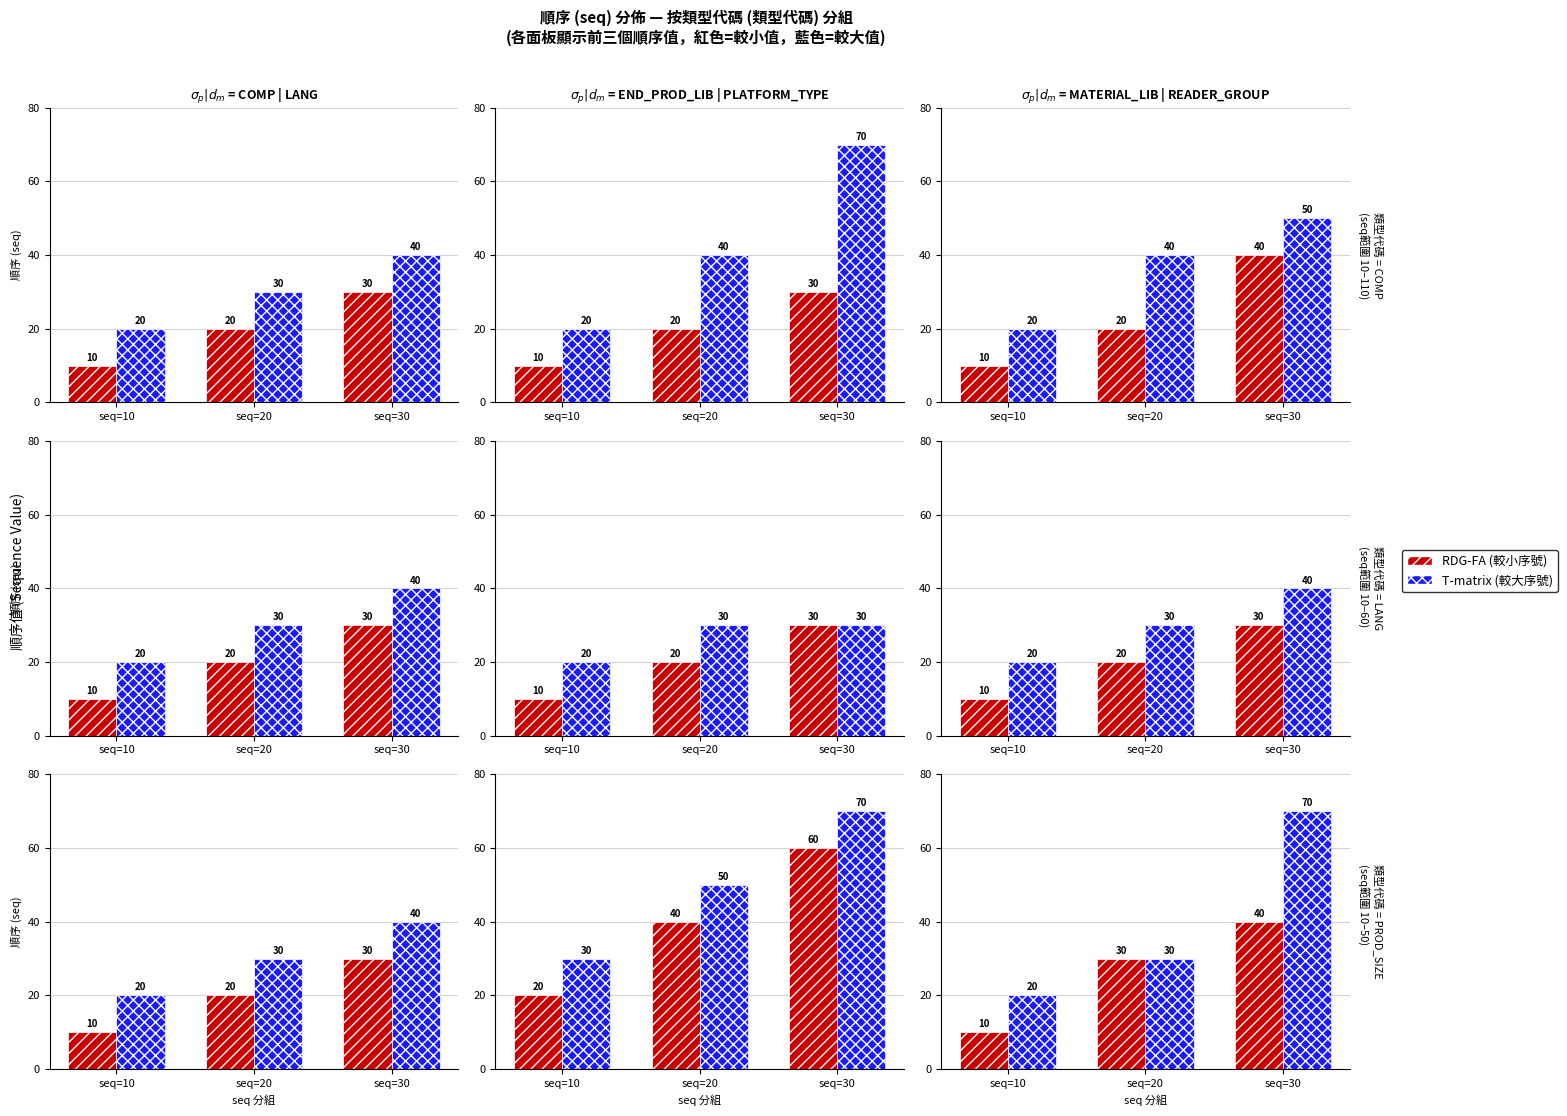

At how many categories does at least one series exceed 49?

1